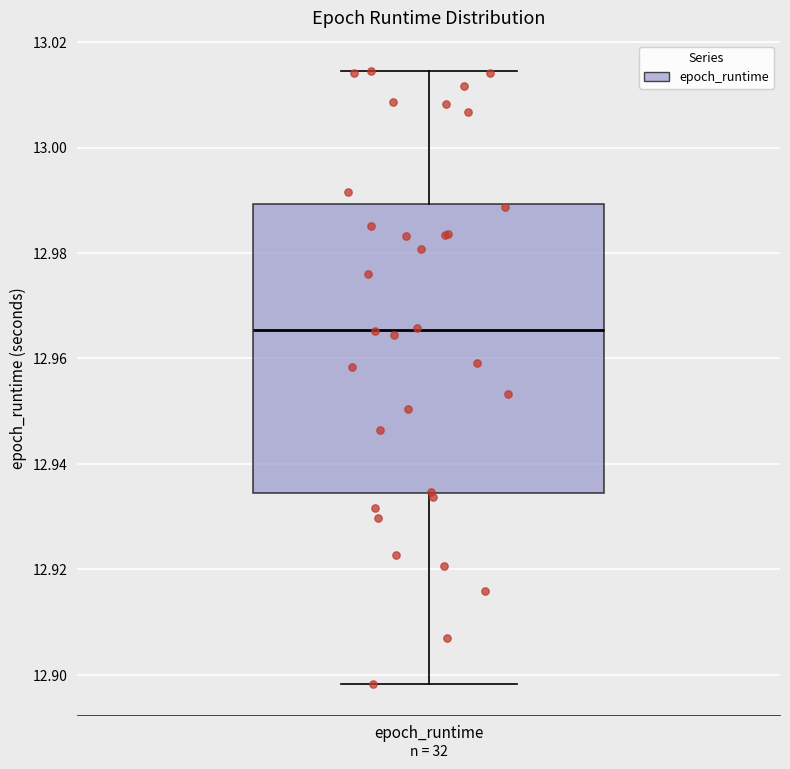

Transcribe this box plot: give where the median line is, the range the box spans, and where the two whiskers end, as read against the y-axis. The values are not printed on the chart, so give them approximately, as read against the axis.

median 12.966, box 12.934 to 12.990, whiskers 12.898 to 13.014